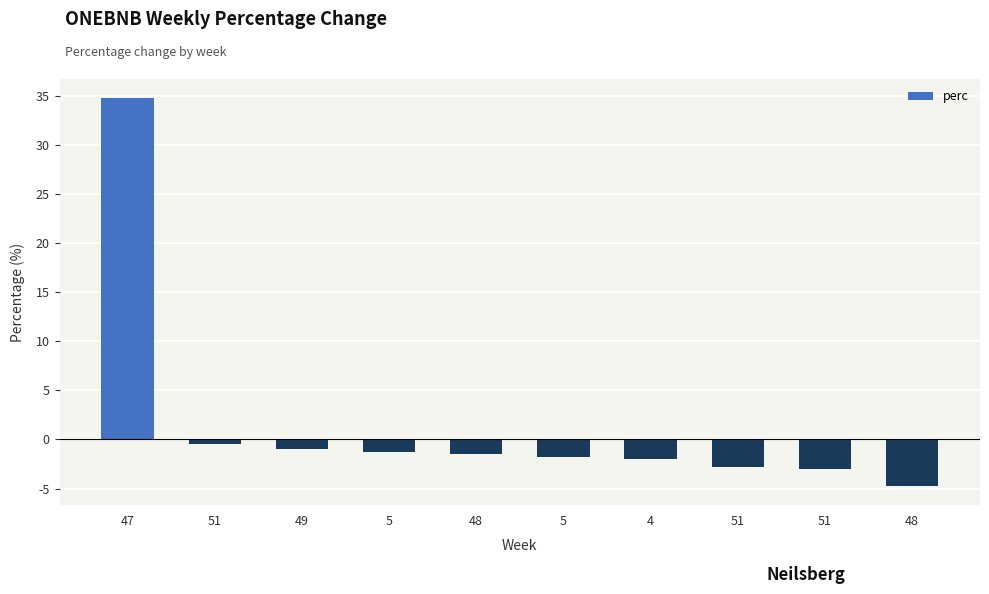

What is the value of the 1st bar from the left?

34.7